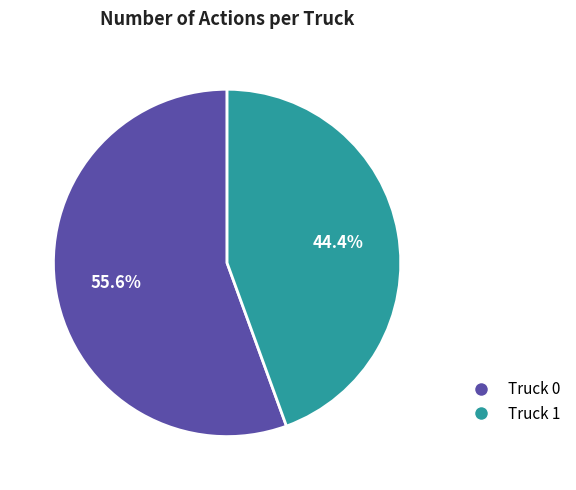

What percentage is NOT represented by Truck 0?

44.4%